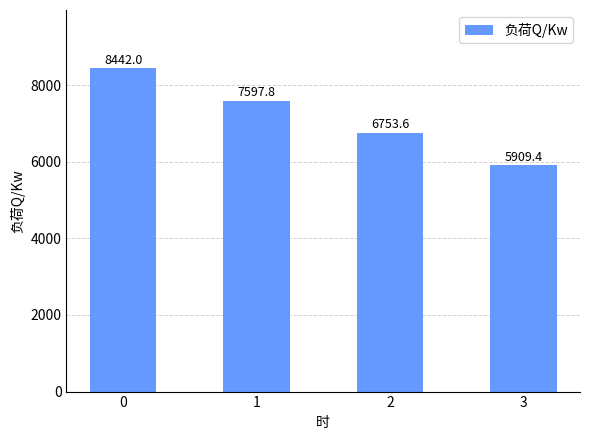

List the labels in order of value, smallest first.

3, 2, 1, 0